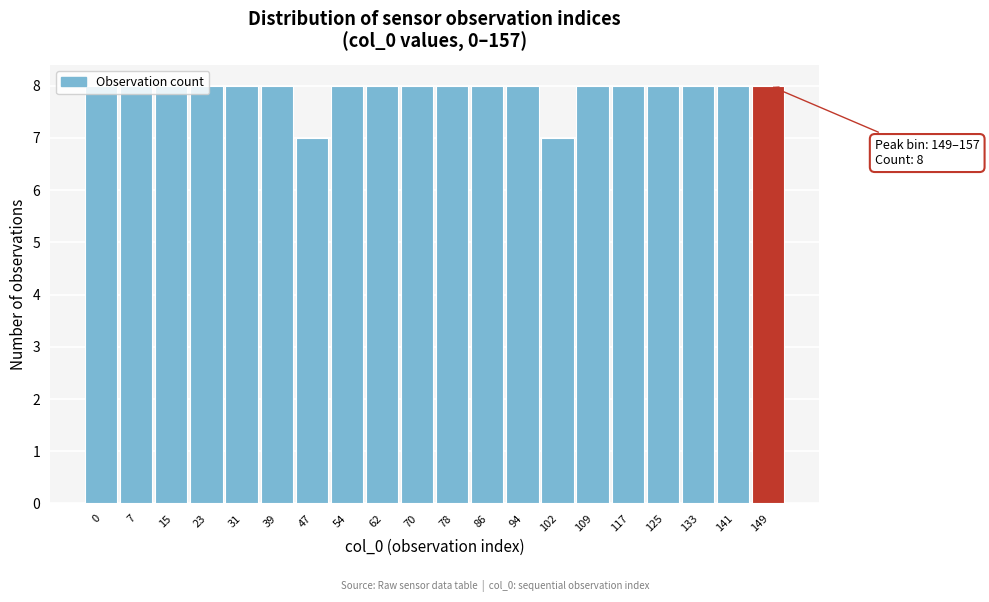

The chart shows a value of 14 at 86. True or false?

False